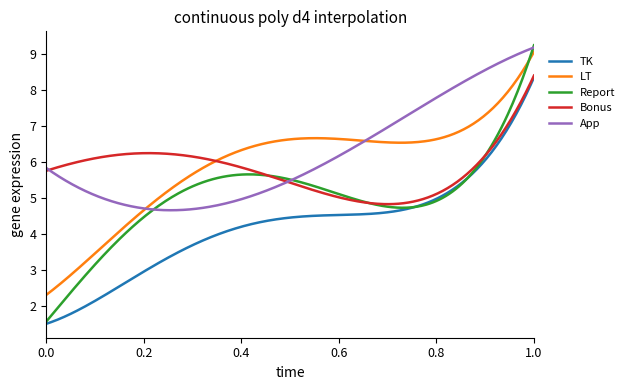

True or false: TK and LT intersect in this chart.

False